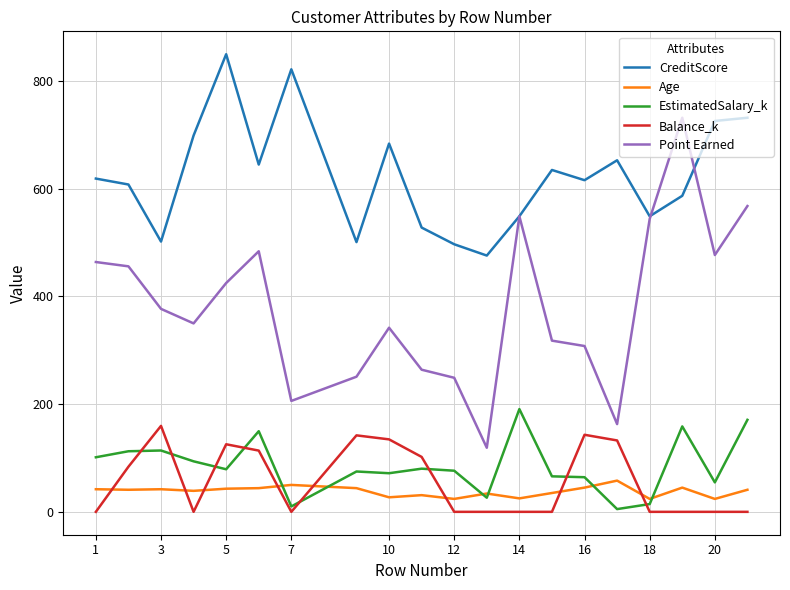

Which series has the largest total across all categories?

CreditScore